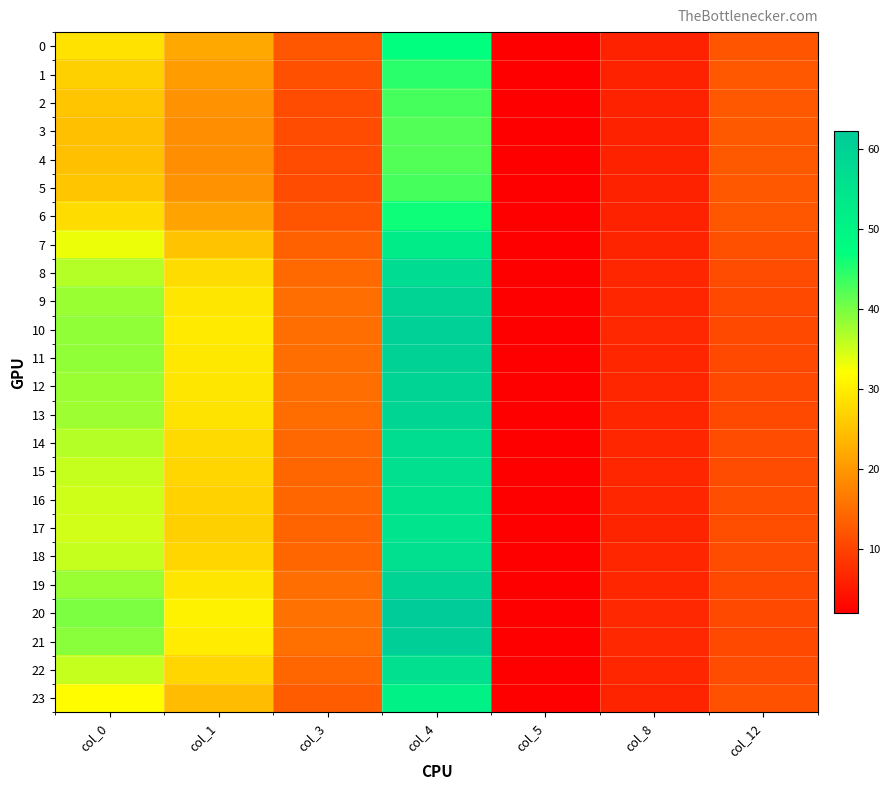

Which has a higher value, col_0 or col_3?

col_0